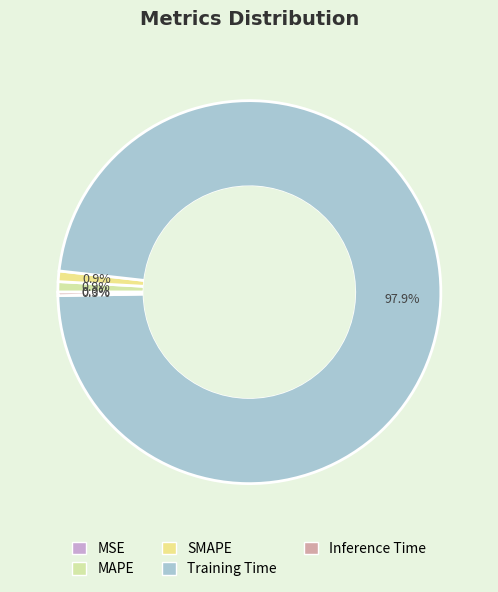

To the nearest percent, what portion does MAPE represent?

1%